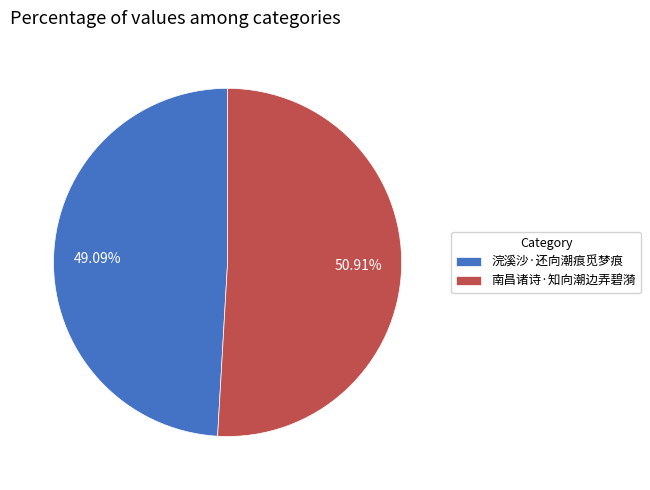

To the nearest percent, what is the combined percentage of 南昌诸诗·知向潮边弄碧漪 and 浣溪沙·还向潮痕觅梦痕?

100%